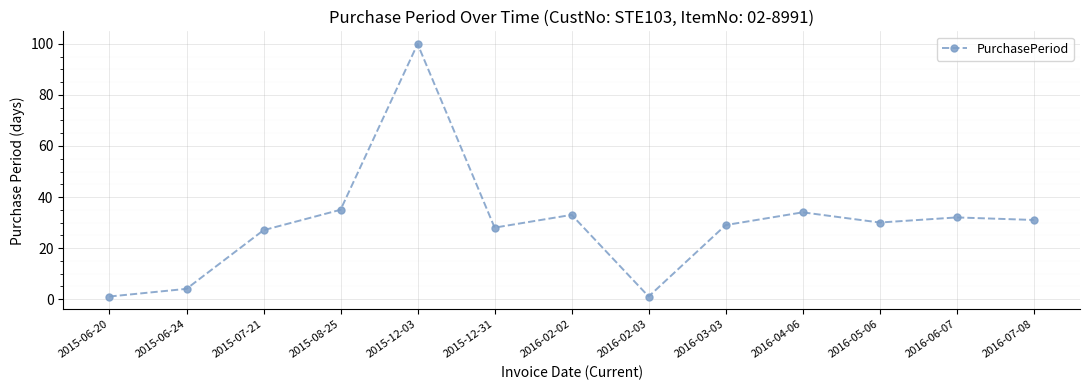

Is it true that the value at 2015-08-25 is 18?

False